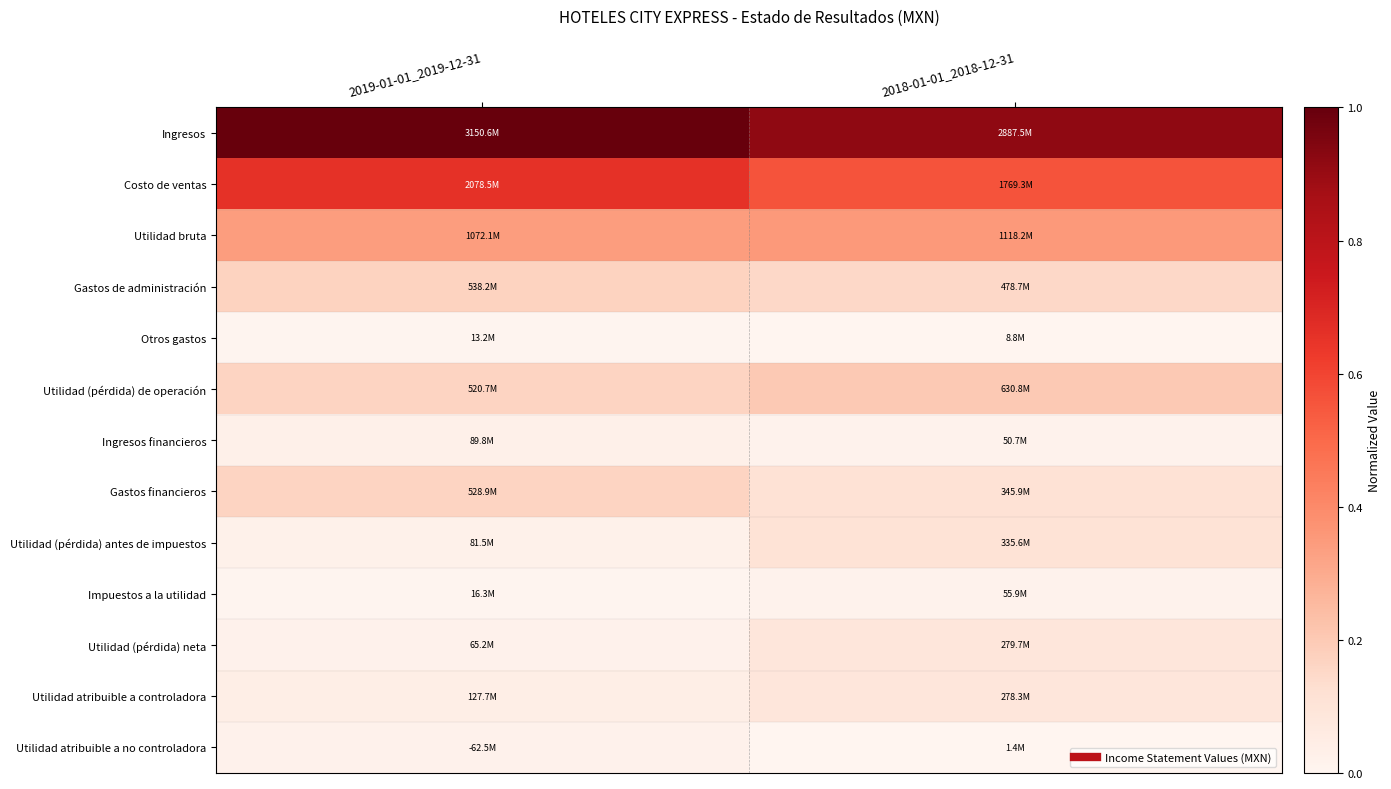

Reading left to right, transcribe all the data shown in this chart.

Ingresos: 2019-01-01_2019-12-31=1.0	2018-01-01_2018-12-31=0.9
Costo de ventas: 2019-01-01_2019-12-31=0.7	2018-01-01_2018-12-31=0.6
Utilidad bruta: 2019-01-01_2019-12-31=0.3	2018-01-01_2018-12-31=0.4
Gastos de administración: 2019-01-01_2019-12-31=0.2	2018-01-01_2018-12-31=0.2
Otros gastos: 2019-01-01_2019-12-31=0.0	2018-01-01_2018-12-31=0.0
Utilidad (pérdida) de operación: 2019-01-01_2019-12-31=0.2	2018-01-01_2018-12-31=0.2
Ingresos financieros: 2019-01-01_2019-12-31=0.0	2018-01-01_2018-12-31=0.0
Gastos financieros: 2019-01-01_2019-12-31=0.2	2018-01-01_2018-12-31=0.1
Utilidad (pérdida) antes de impuestos: 2019-01-01_2019-12-31=0.0	2018-01-01_2018-12-31=0.1
Impuestos a la utilidad: 2019-01-01_2019-12-31=0.0	2018-01-01_2018-12-31=0.0
Utilidad (pérdida) neta: 2019-01-01_2019-12-31=0.0	2018-01-01_2018-12-31=0.1
Utilidad atribuible a controladora: 2019-01-01_2019-12-31=0.0	2018-01-01_2018-12-31=0.1
Utilidad atribuible a no controladora: 2019-01-01_2019-12-31=0.0	2018-01-01_2018-12-31=0.0